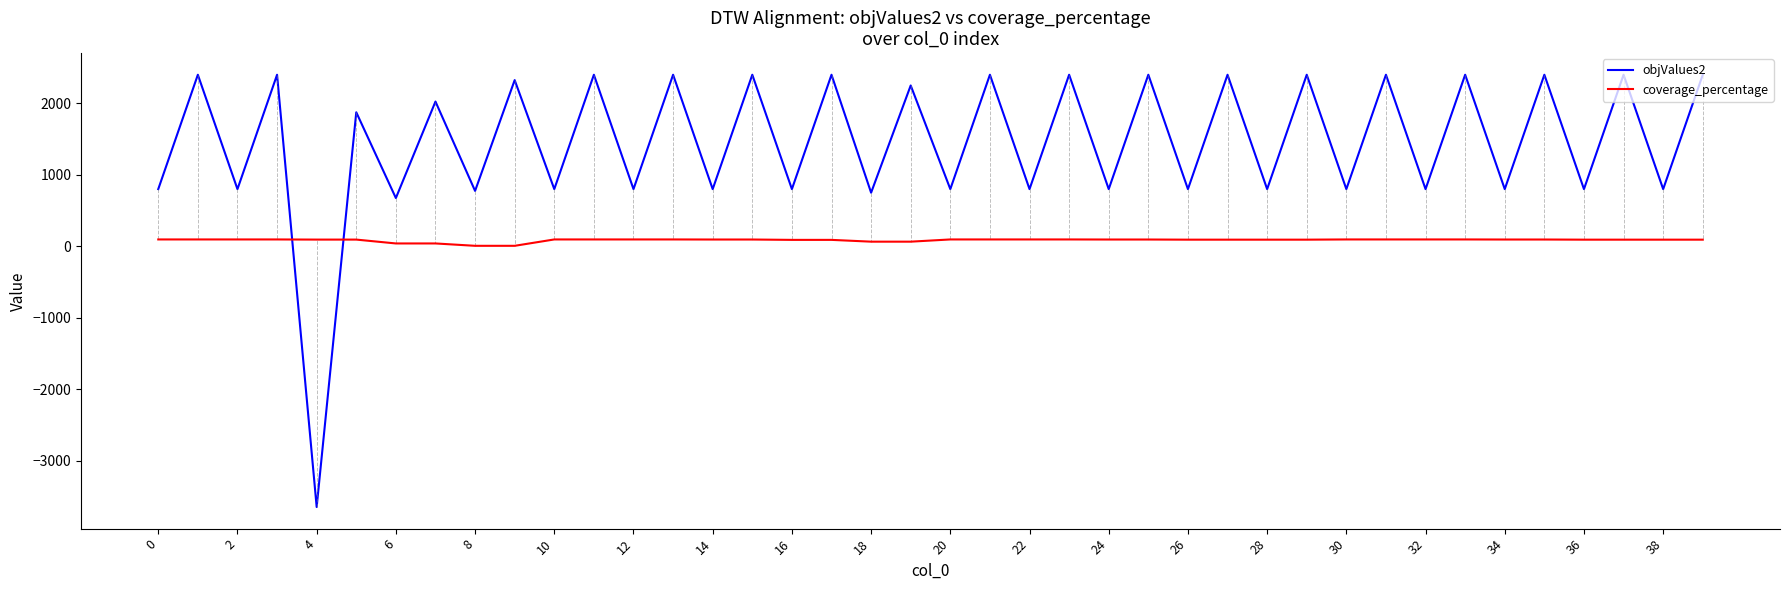

What is the difference between the second highest and minimum values in the objValues2 series?

6047